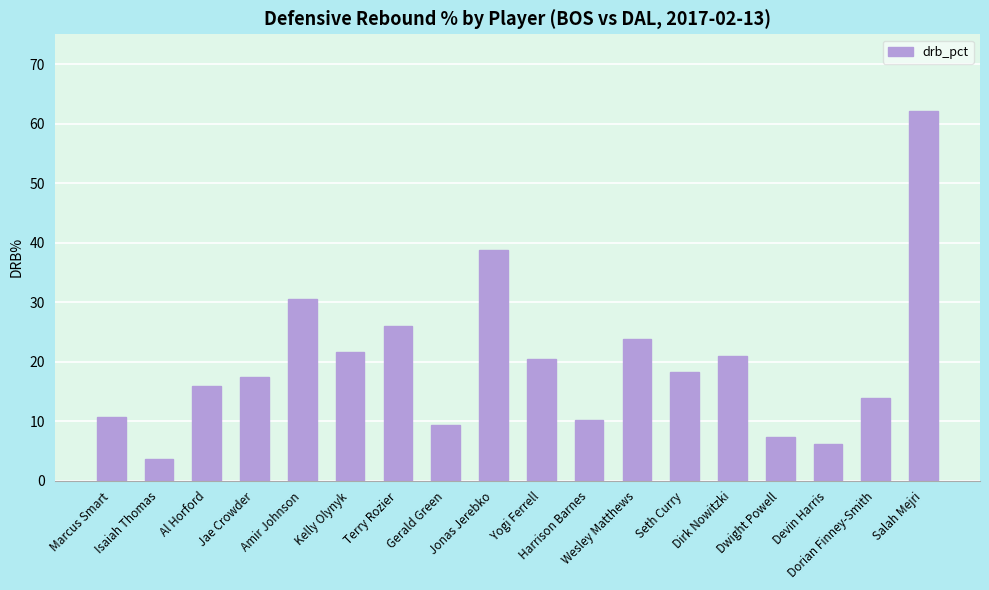

What is the approximate value at Gerald Green?

9.3